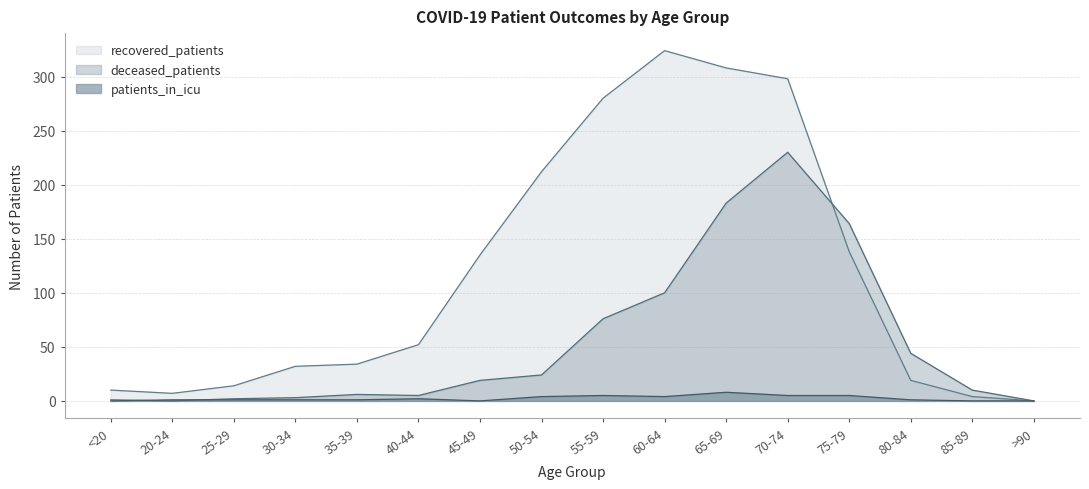

What is the total value across all series at 50-54?

240